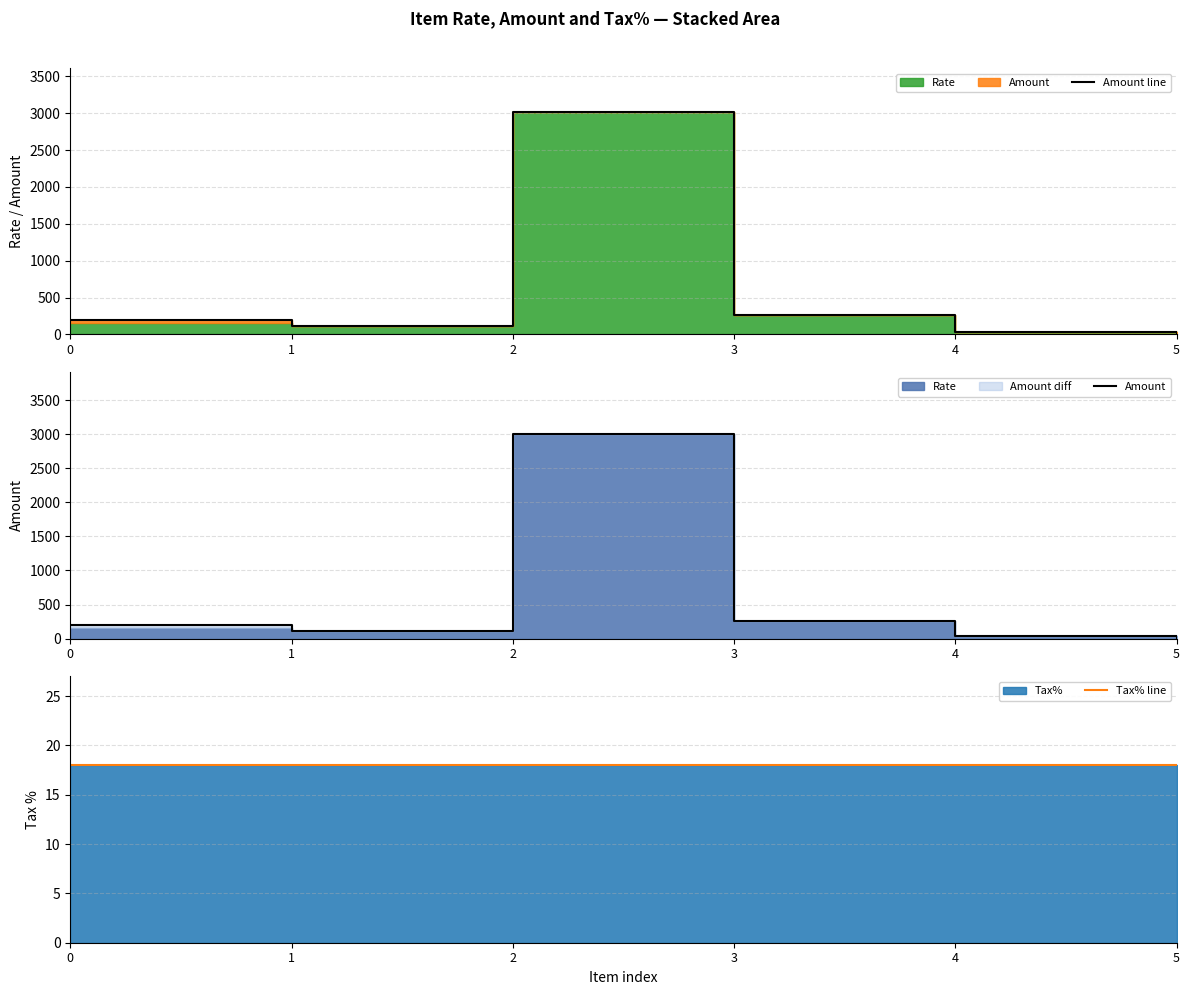

True or false: Amount line and Amount intersect in this chart.

False